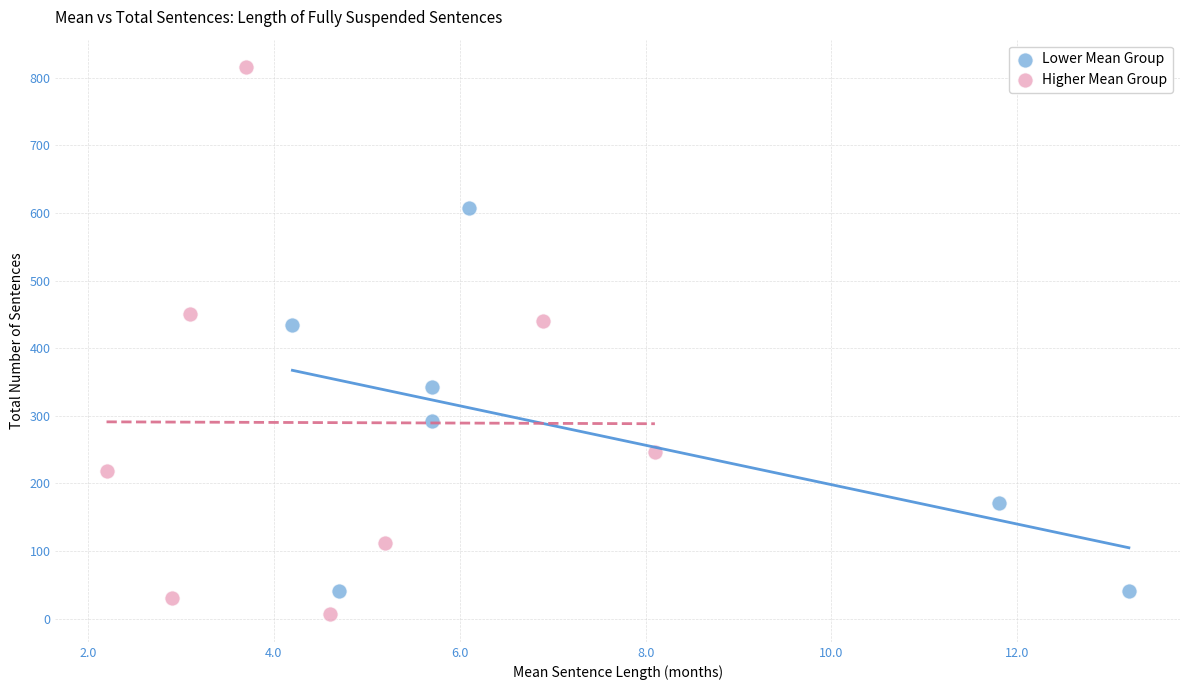

Which series has the largest Y range (max minus min)?

Higher Mean Group